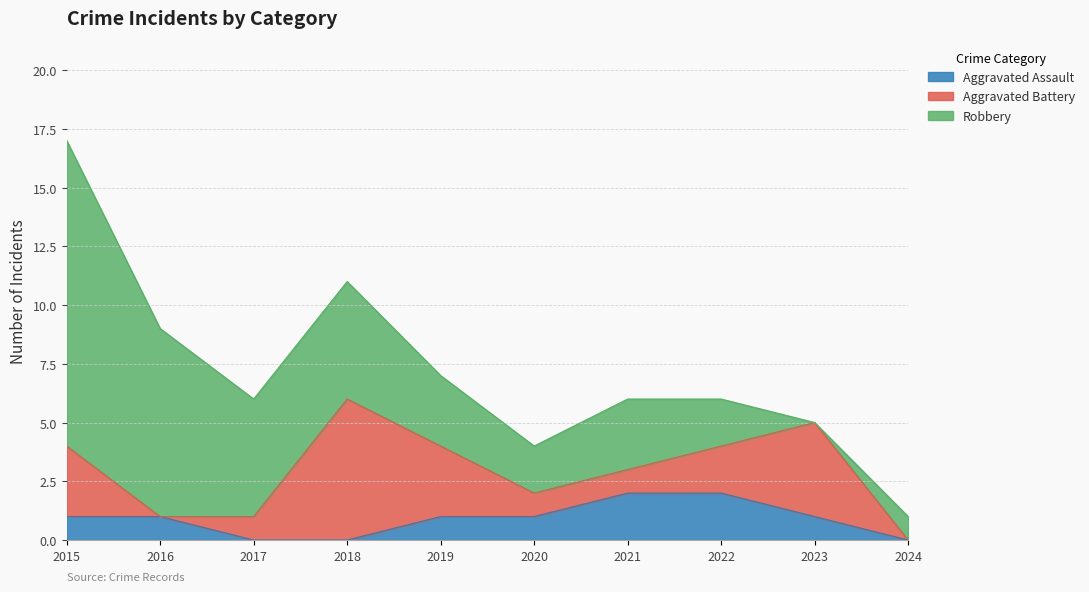

Which series has the largest range (max minus min)?

Robbery